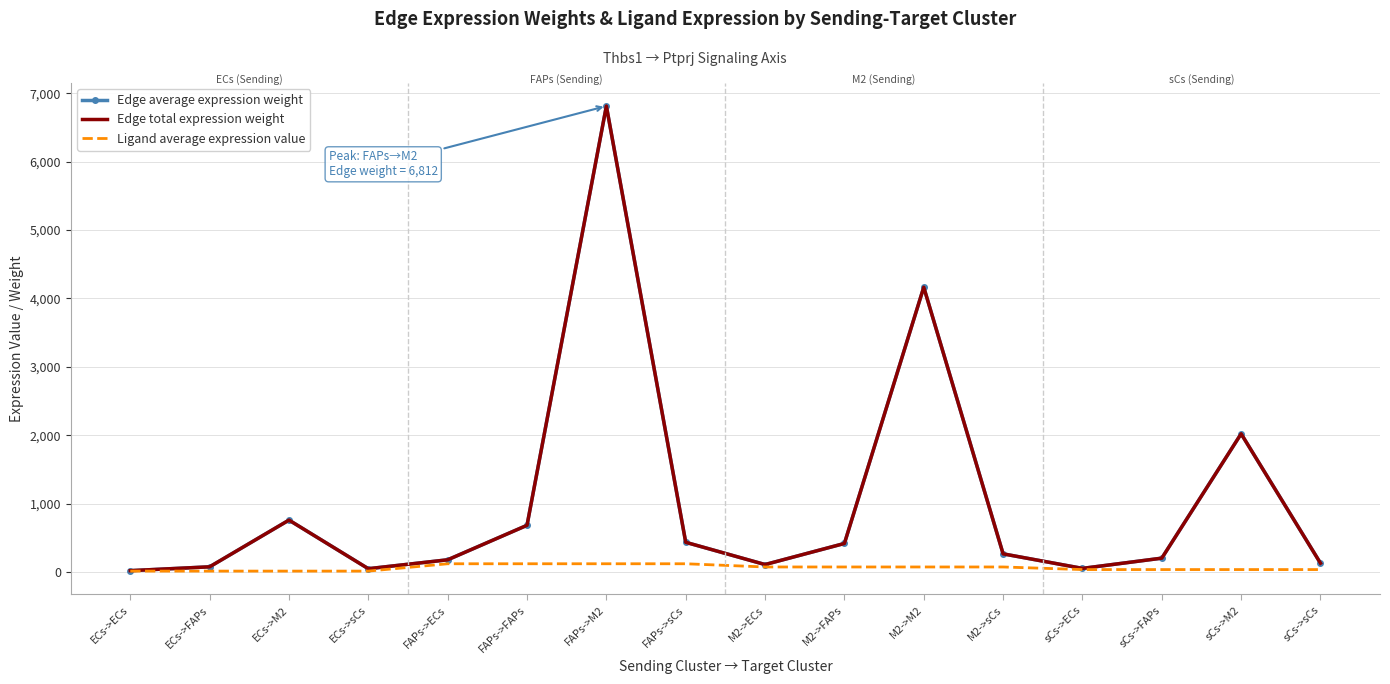

What is the total value across all series at sCs->sCs?

293.6